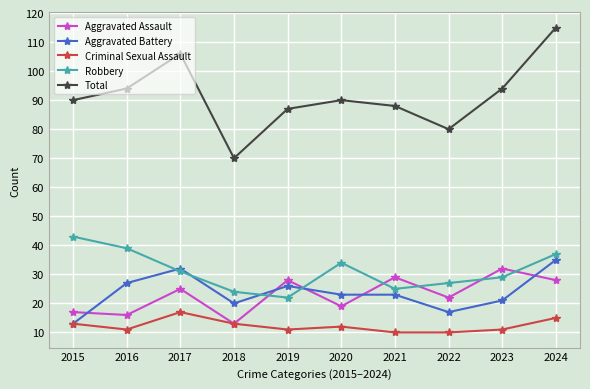

Which category has the lowest value in the Robbery series?

2019